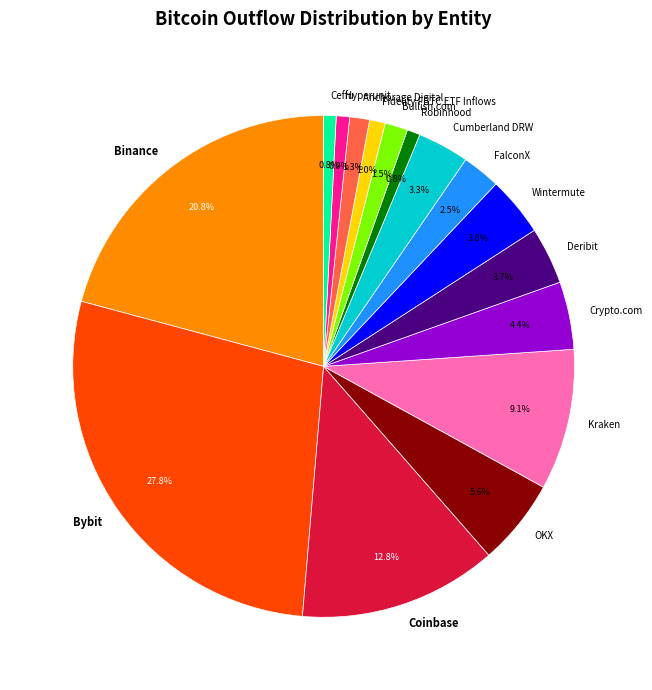

Is there any slice that represents more than half of the pie?

No